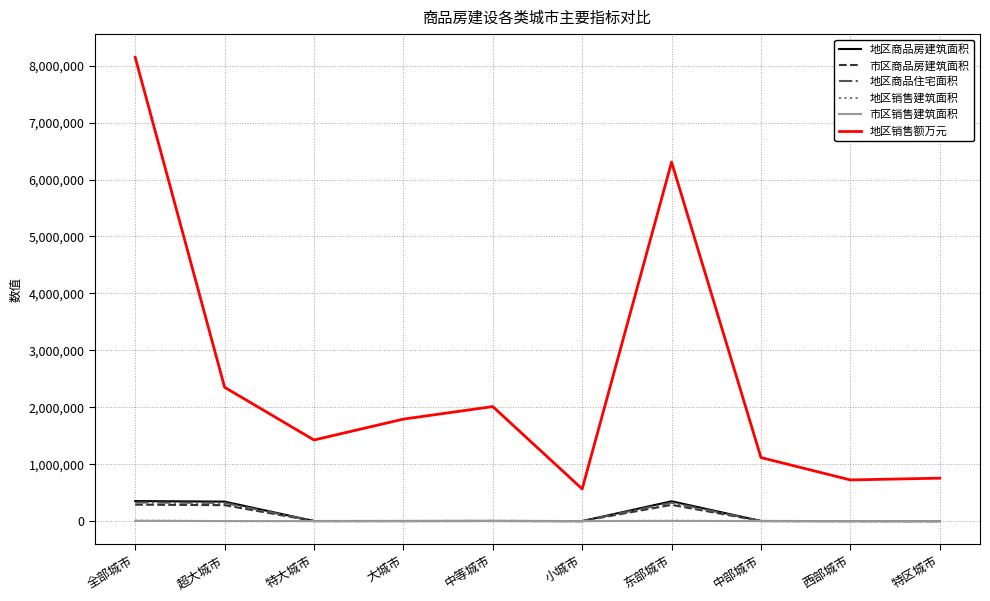

True or false: 地区销售额万元 and 市区商品房建筑面积 cross at least once.

False